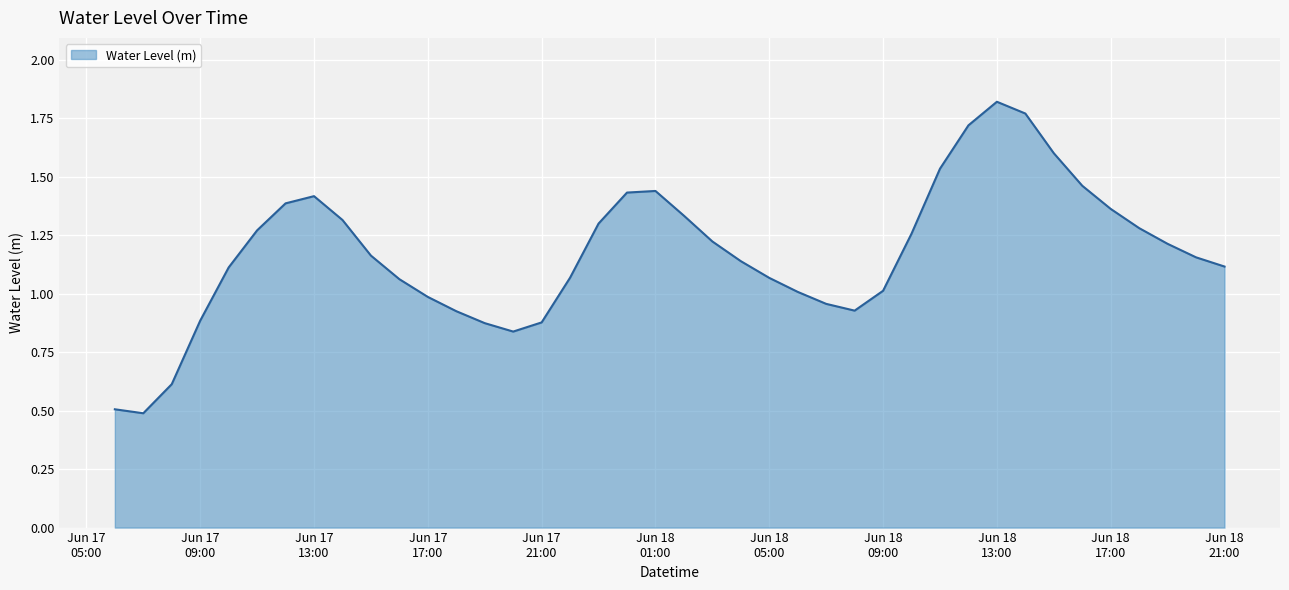

What is the minimum value shown in the chart?

0.5